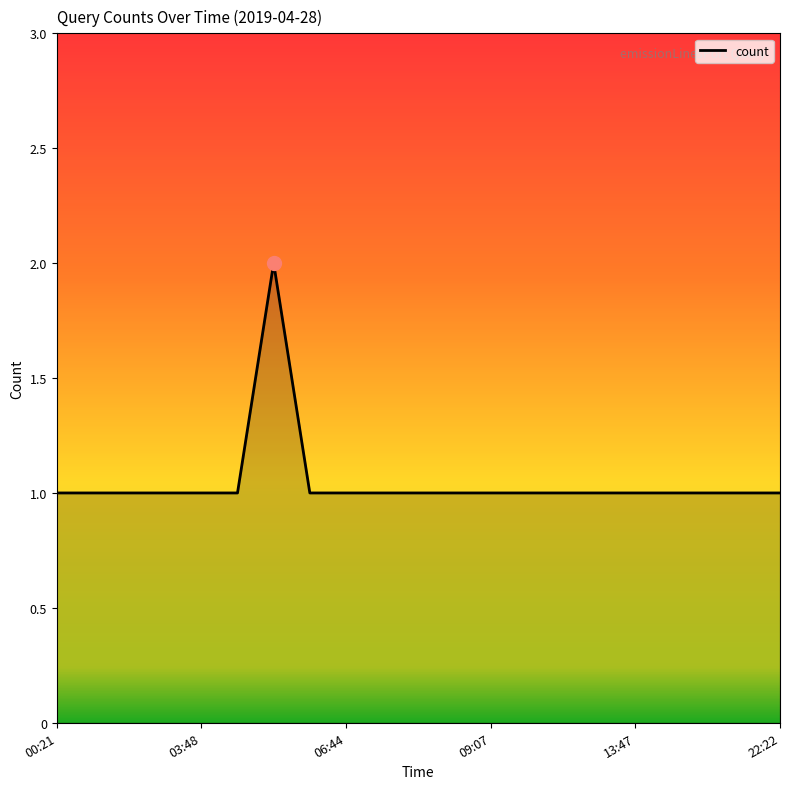

How many lines are shown in the chart?

1